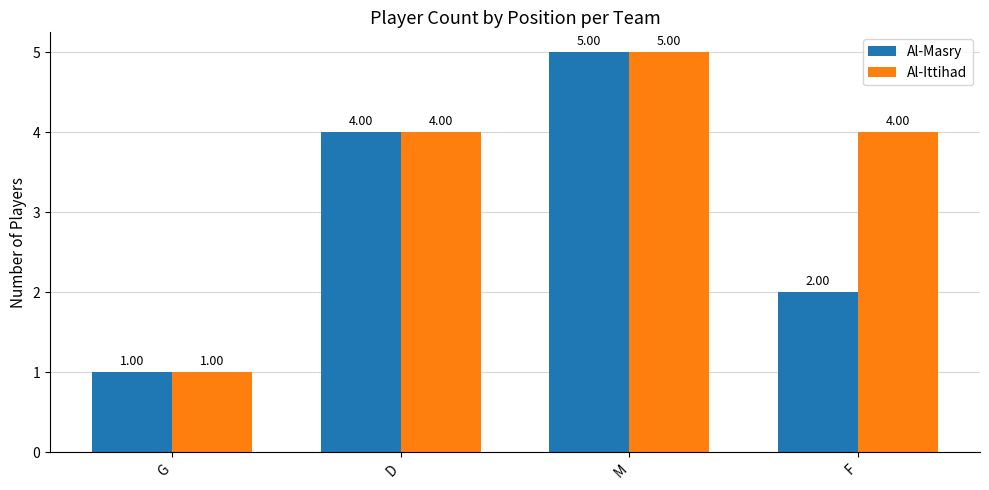

What is the label of the 4th bar from the right?

G